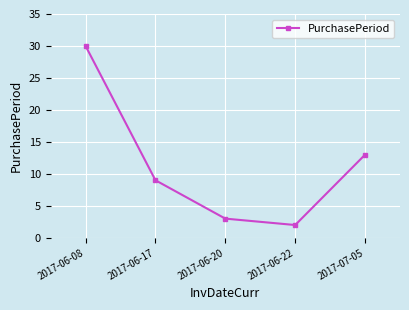

The chart shows a value of 30 at 2017-06-08. True or false?

True